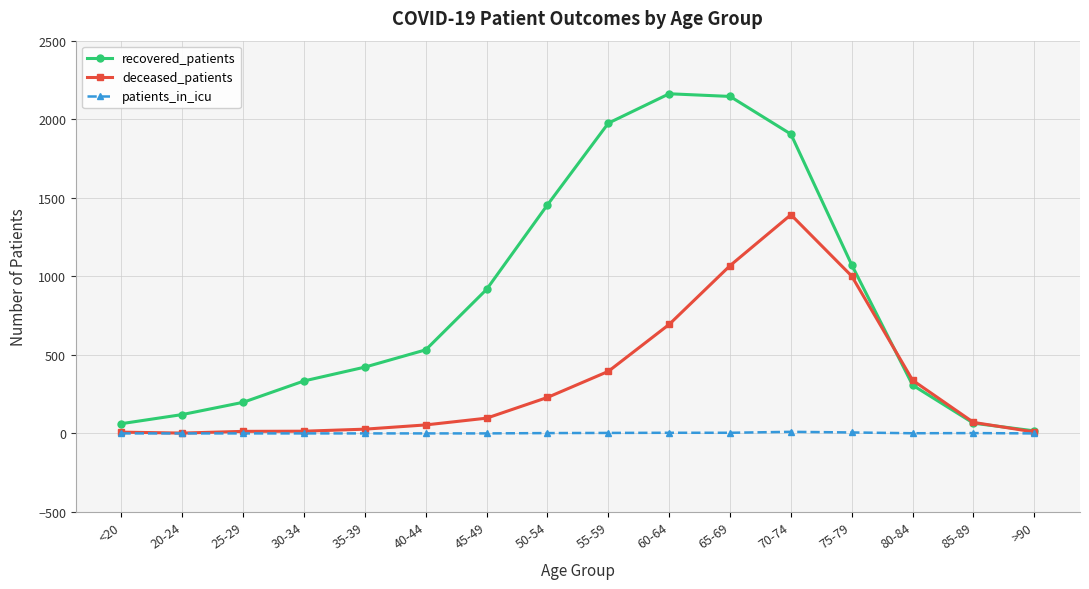

Rank the series by their maximum value, from lowest to highest.

patients_in_icu, deceased_patients, recovered_patients